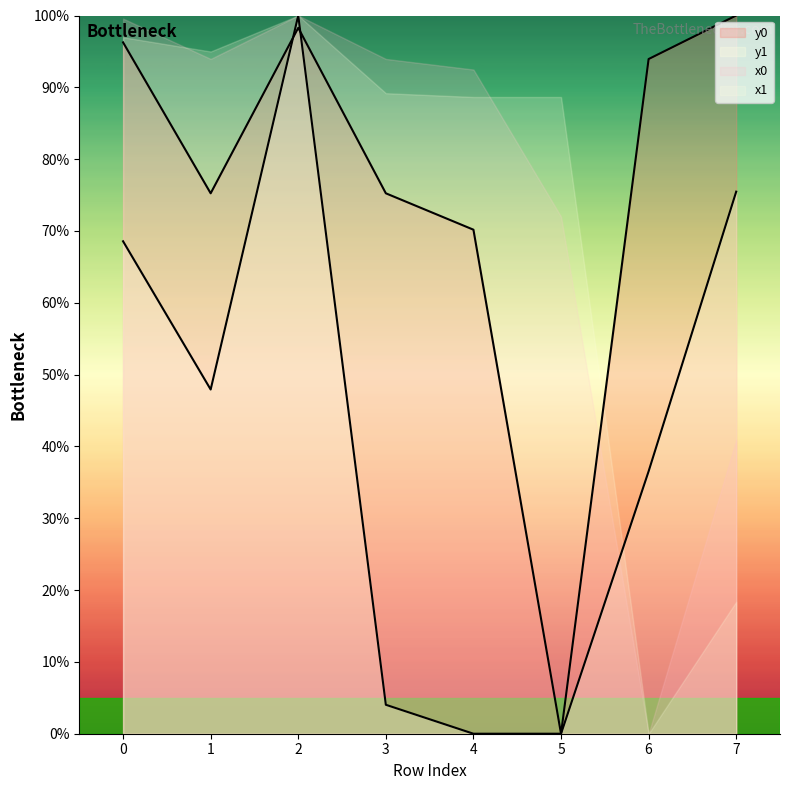

At which category does y1 reach its first local peak?

2